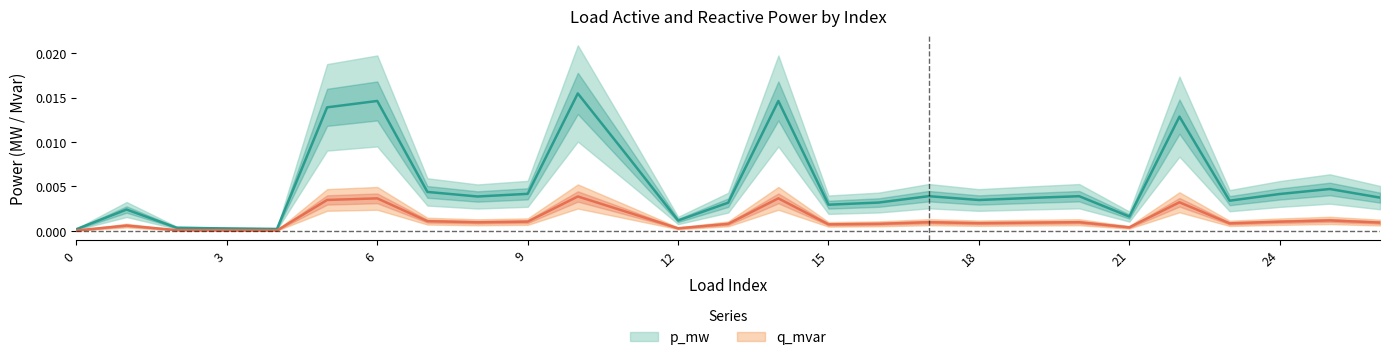

At which label does q_mvar reach its peak?

10